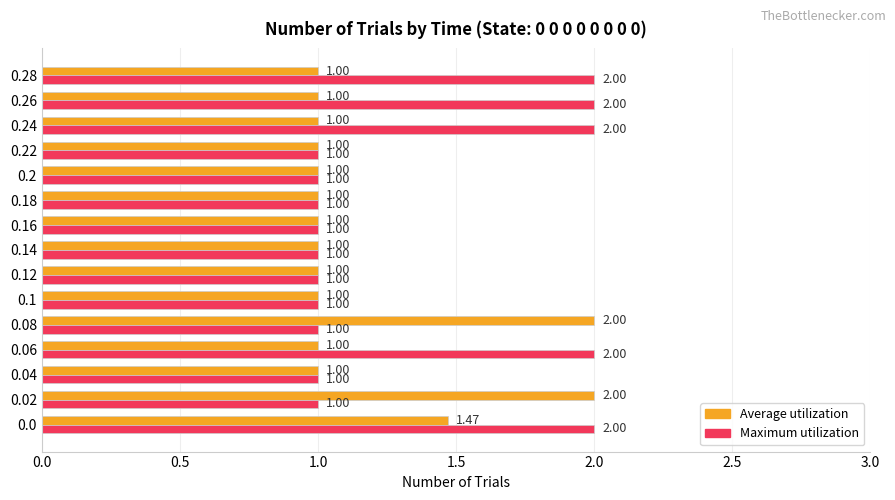

Which series changed the most between 0.1 and 0.26?

Maximum utilization